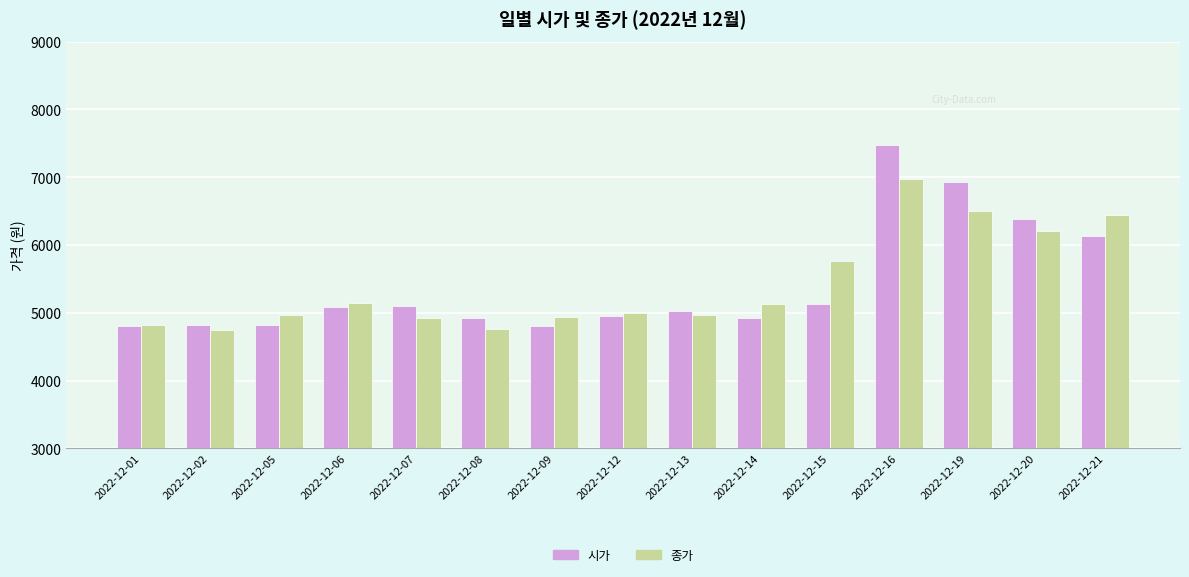

What is the sum of all 시가 values?

81320